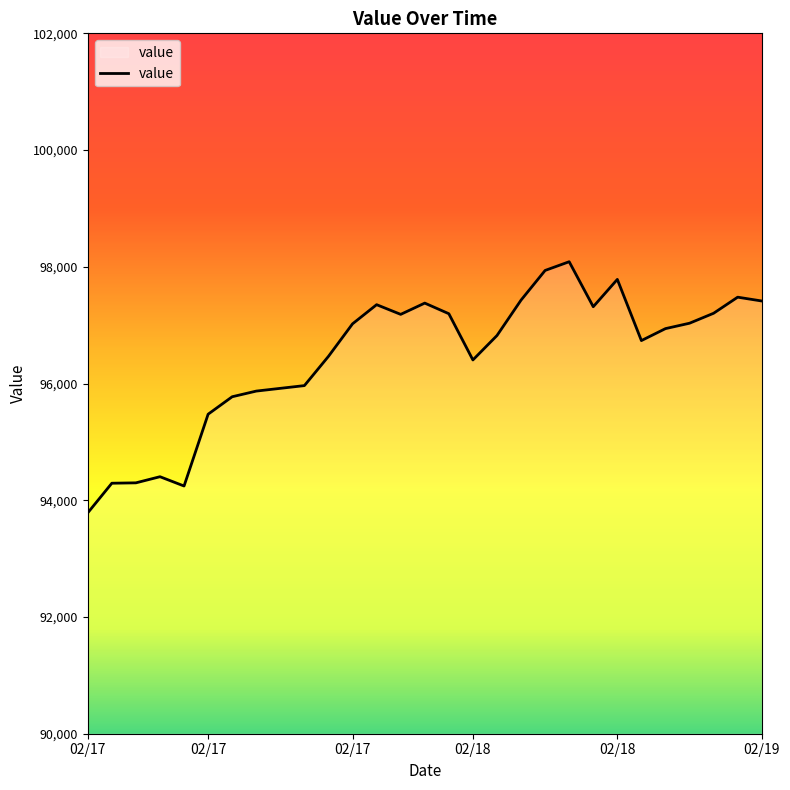

What is the minimum value shown in the chart?

93784.6